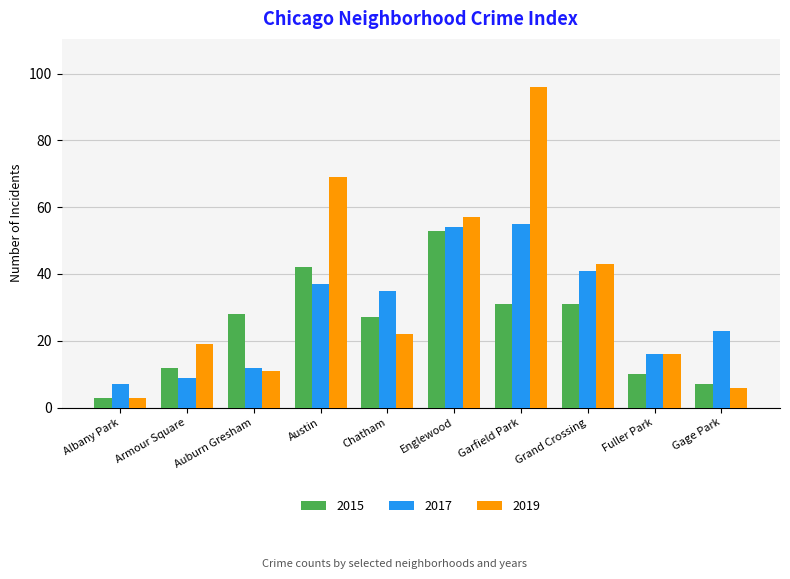

What is the difference between the highest and lowest values at Austin?

32